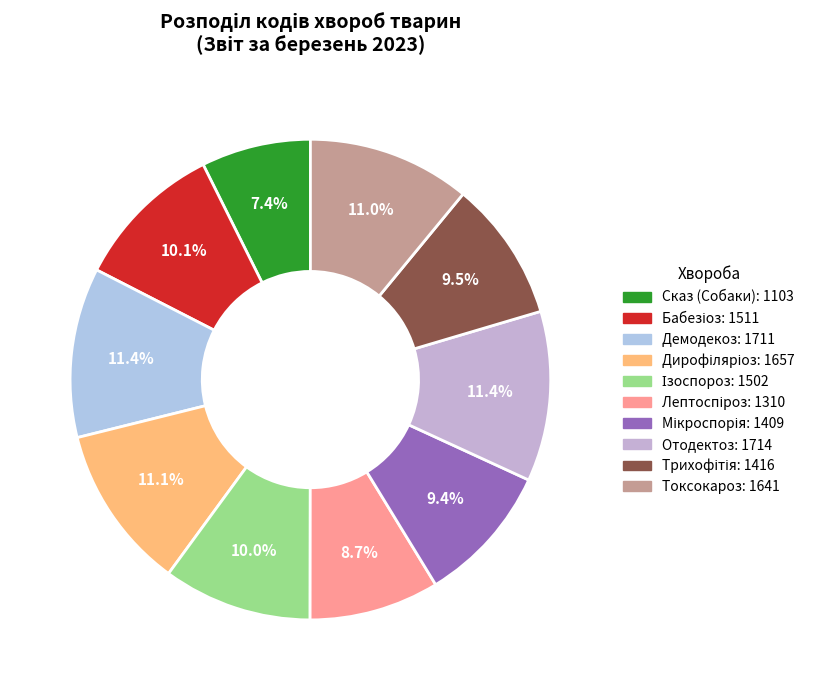

To the nearest percent, what portion does Мікроспорія represent?

9%